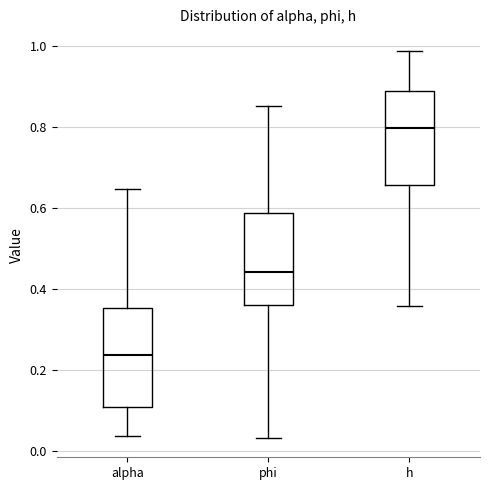

Reading left to right, read every box against the y-axis: the position of its median line, the range the box covers, and the ends of its whiskers. The values are not printed on the chart, so give them approximately, as read against the axis.

alpha: median 0.24, box 0.10 to 0.36, whiskers 0.04 to 0.64
phi: median 0.44, box 0.36 to 0.58, whiskers 0.04 to 0.86
h: median 0.80, box 0.66 to 0.88, whiskers 0.36 to 0.98